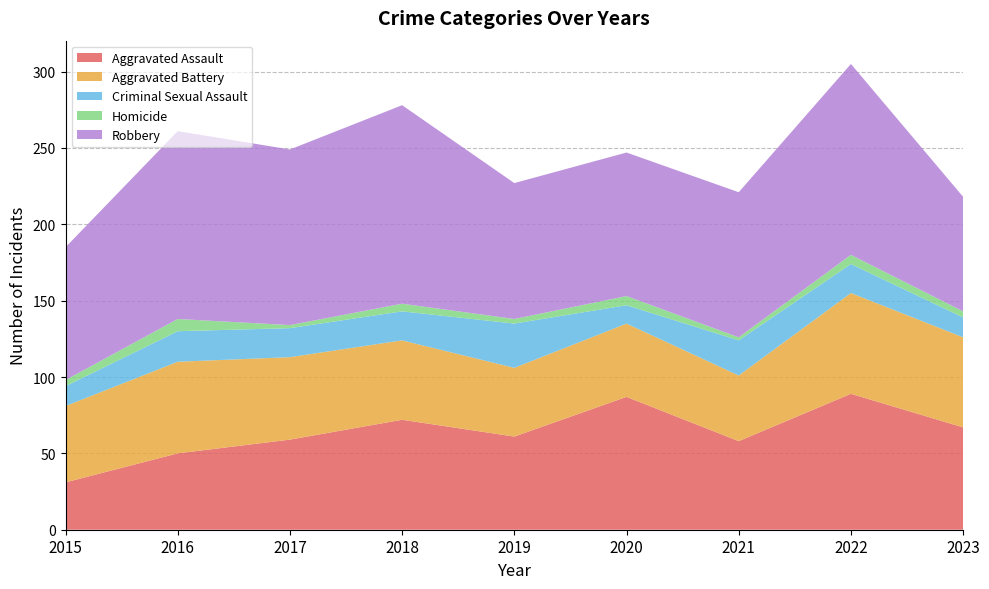

Reading right to left, extract all data points from this chart.

Aggravated Assault: 67	89	58	87	61	72	59	50	31
Aggravated Battery: 59	66	43	48	45	52	54	60	50
Criminal Sexual Assault: 13	19	23	12	29	19	19	20	13
Homicide: 4	6	2	6	3	5	2	8	4
Robbery: 75	125	95	94	89	130	115	123	87